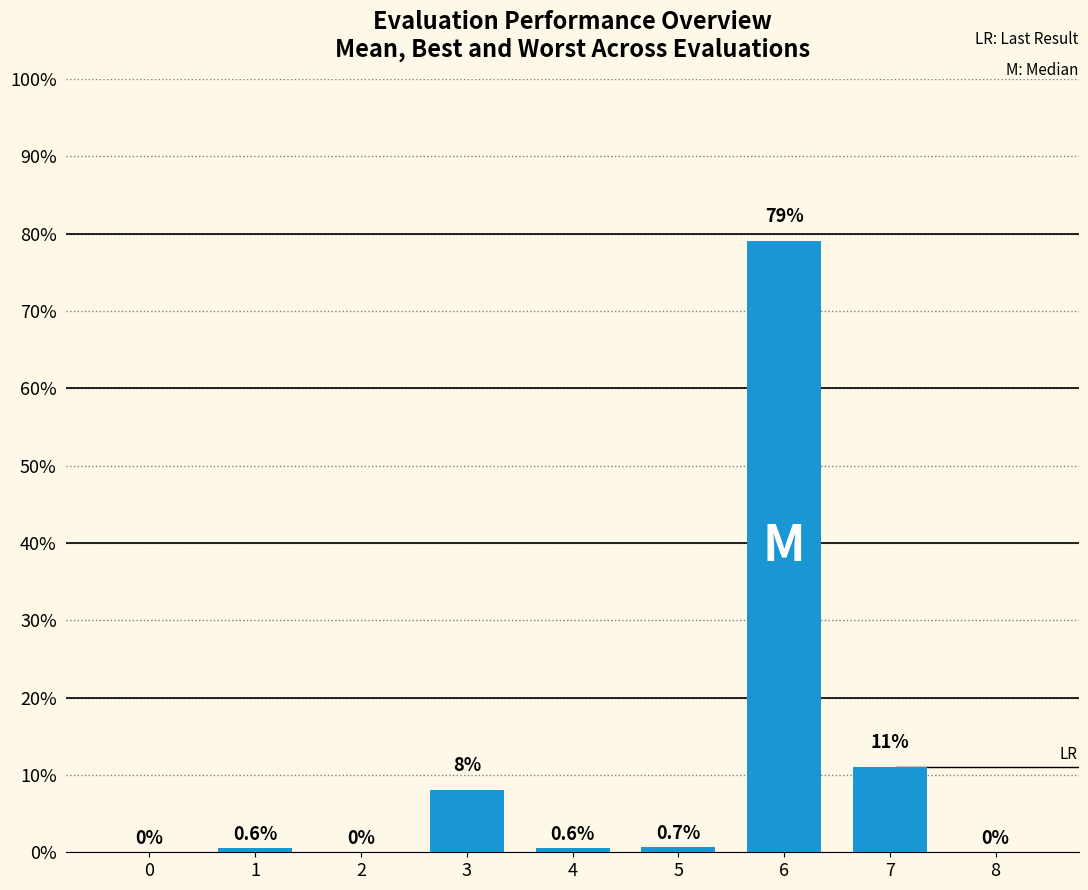

How many positive values are there?

6